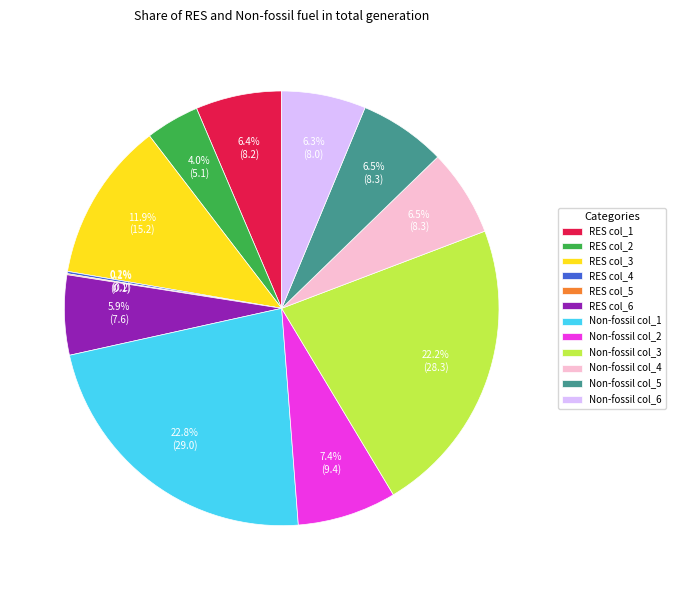

True or false: RES col_1 accounts for 6% of the total.

True